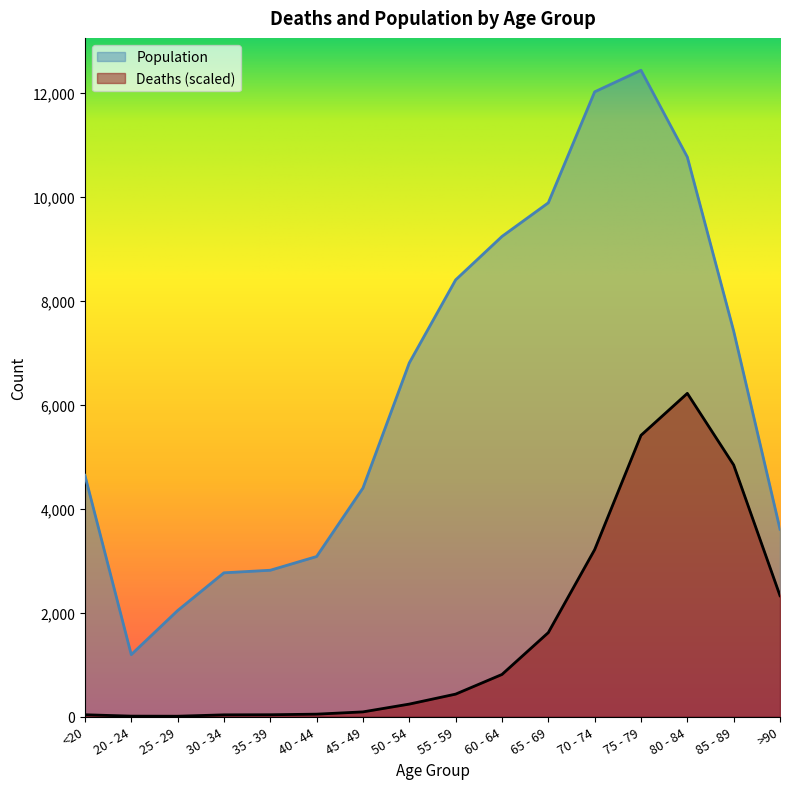

Which has a higher value, 25 - 29 or 85 - 89?

85 - 89